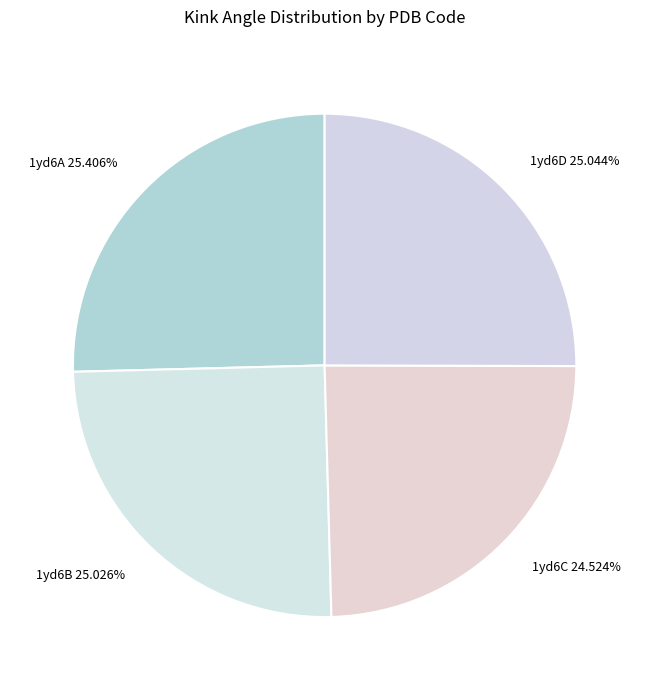

Which slice is the smallest?

1yd6C